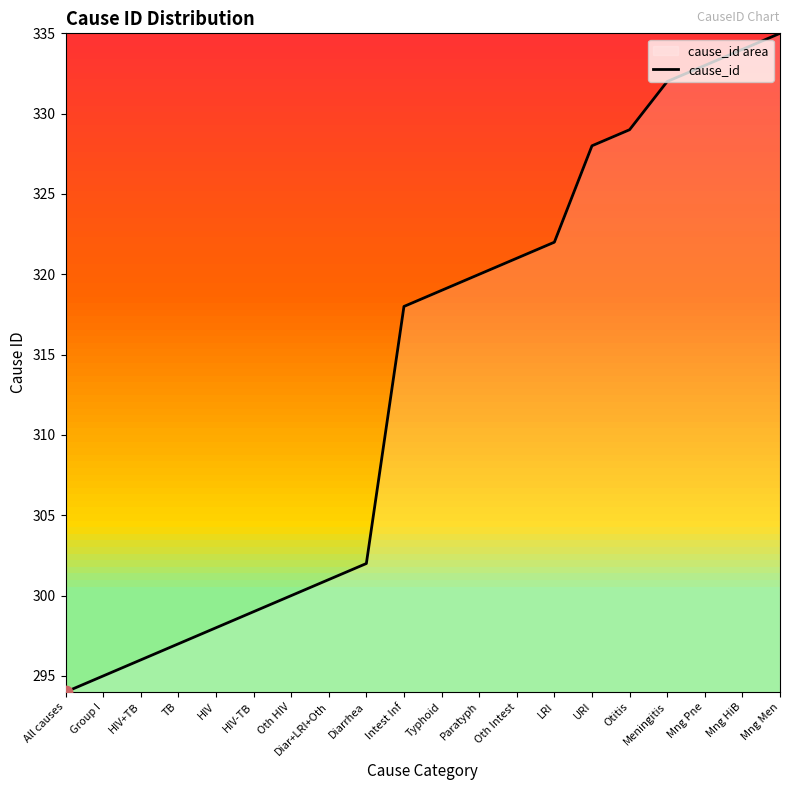

Approximately how many times larger is the value at Diar+LRI+Oth compared to Intest Inf?

0.9